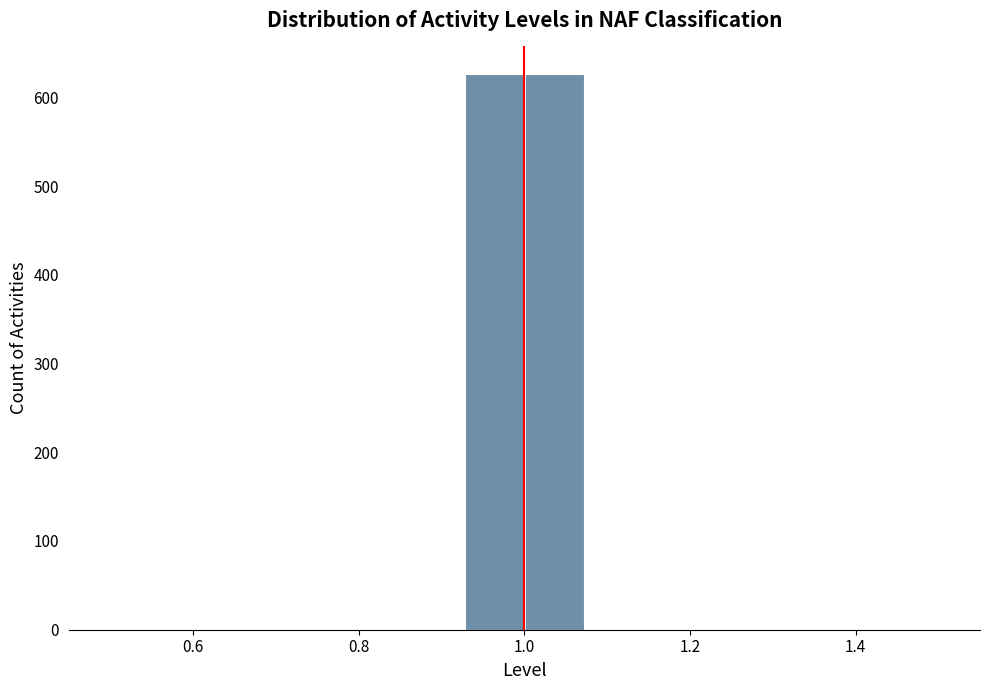

Reading left to right, transcribe this chart: for each bar, give the range it covers on the x-axis and its height. Neither the bar edges nor the heights are printed on the chart, so give them approximately, as read against the axes.

0.50 to 0.64: 0
0.64 to 0.78: 0
0.78 to 0.92: 0
0.92 to 1.08: 630
1.08 to 1.22: 0
1.22 to 1.36: 0
1.36 to 1.50: 0